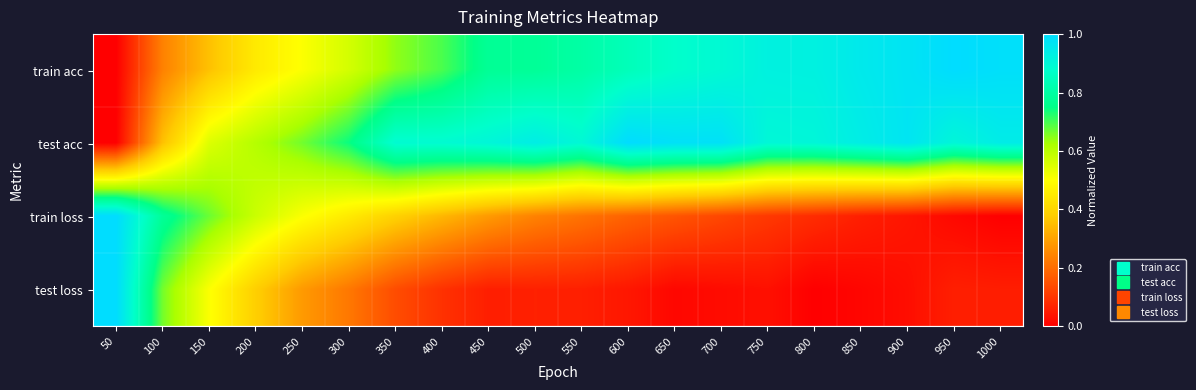

How many series are shown in this chart?

4